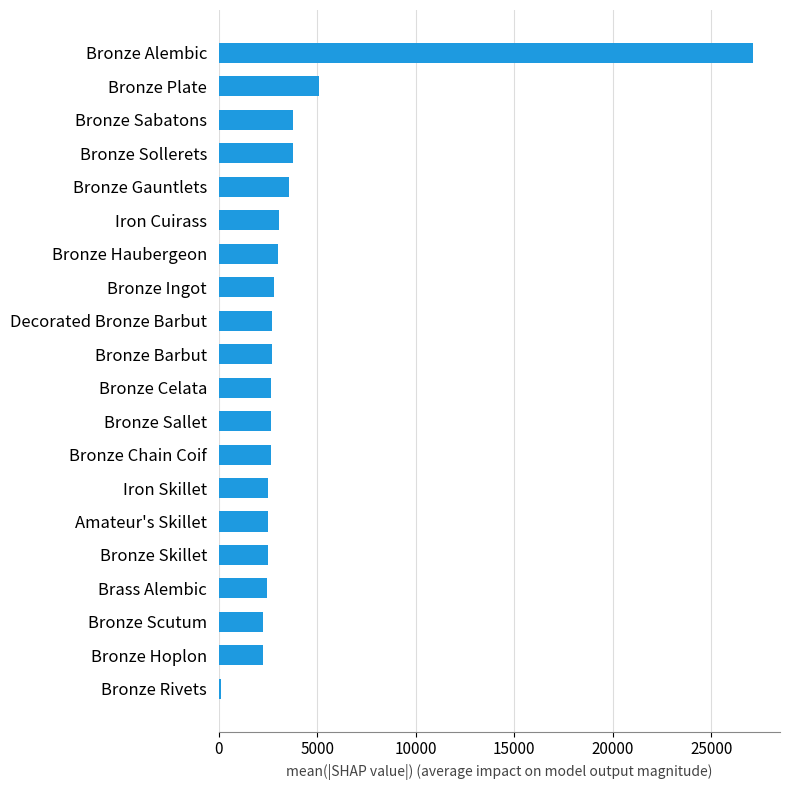

What is the maximum value shown in the chart?

27125.0